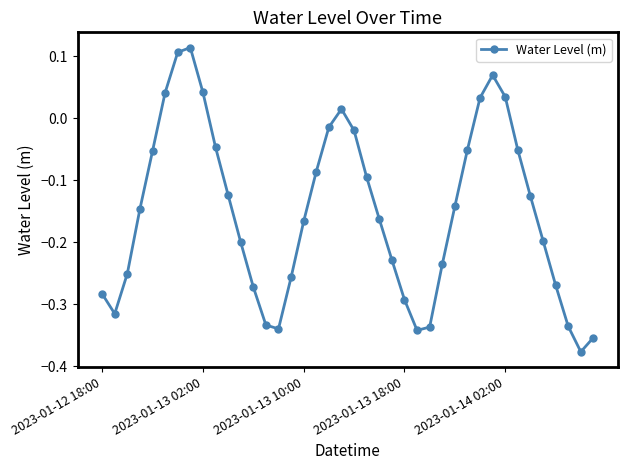

True or false: the data has more than 2 interior local peaks.

True